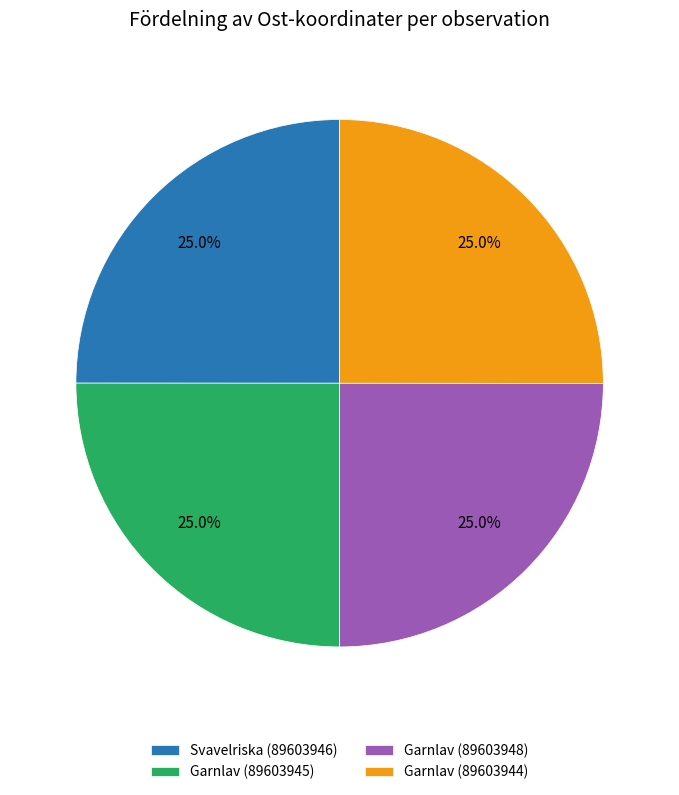

The Garnlav (89603944) slice represents 17% of the pie. True or false?

False